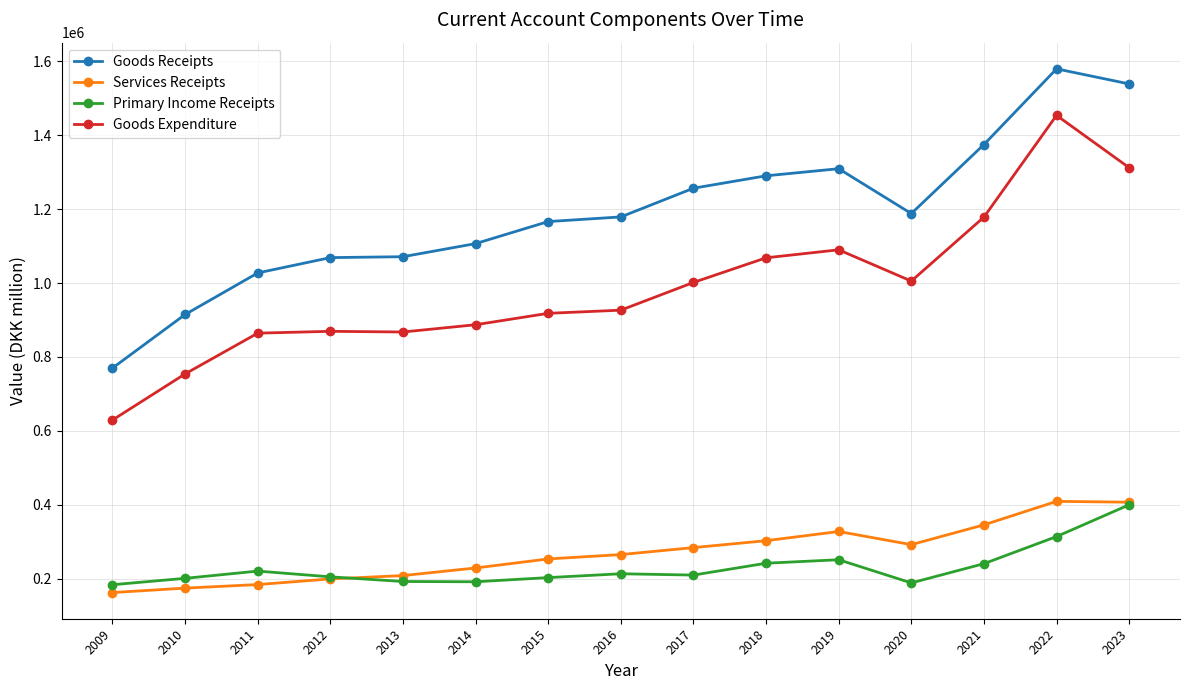

True or false: Goods Receipts has more than 0 interior local peaks.

True